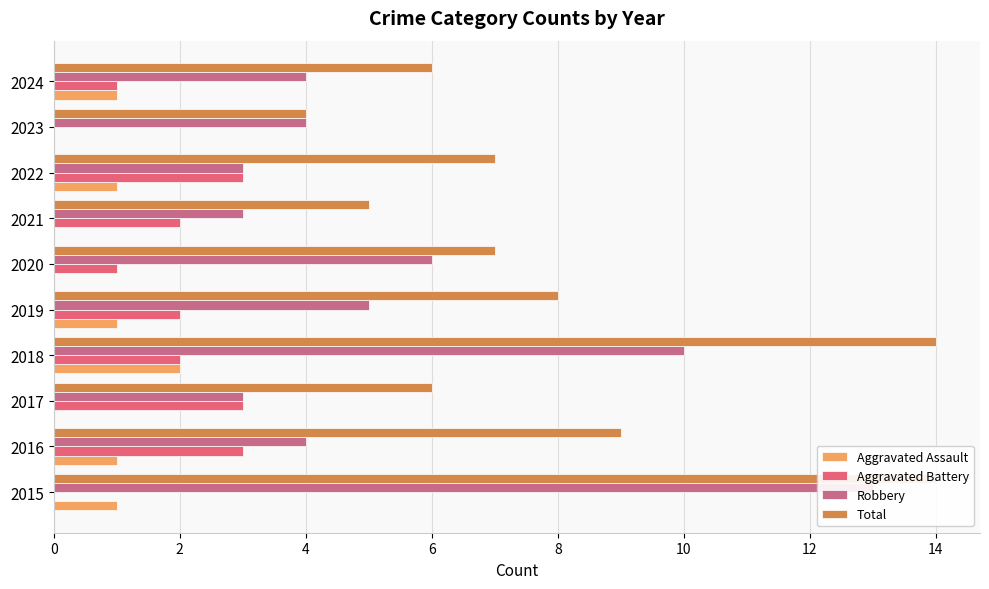

What position from the right is 4?

8